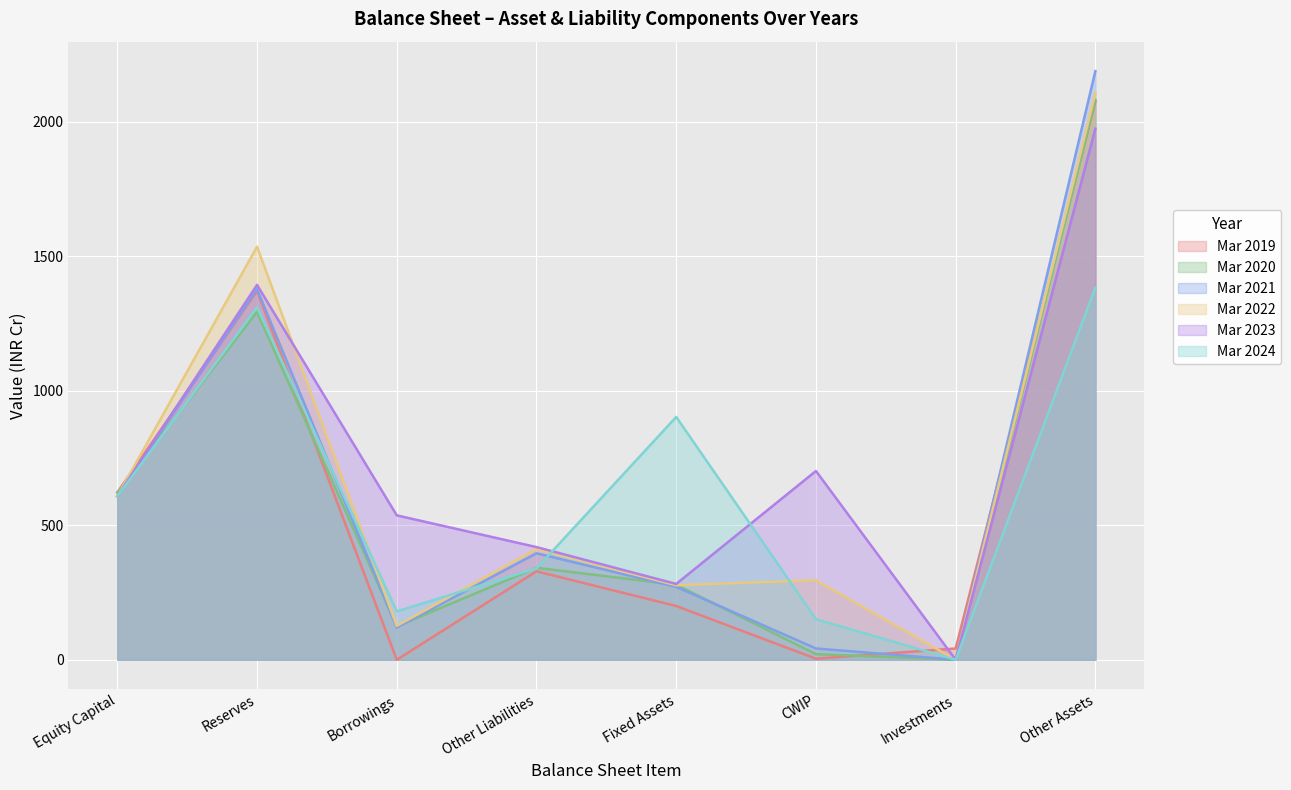

The value of Mar 2024 at Borrowings is 262. True or false?

False